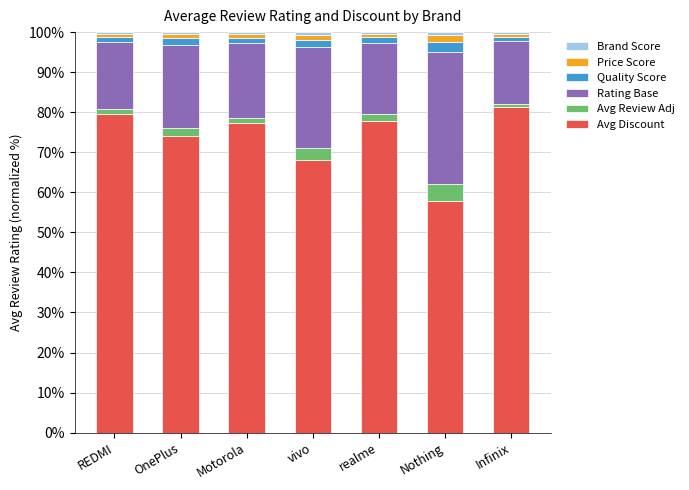

What is the total value across all series at realme?

100.0